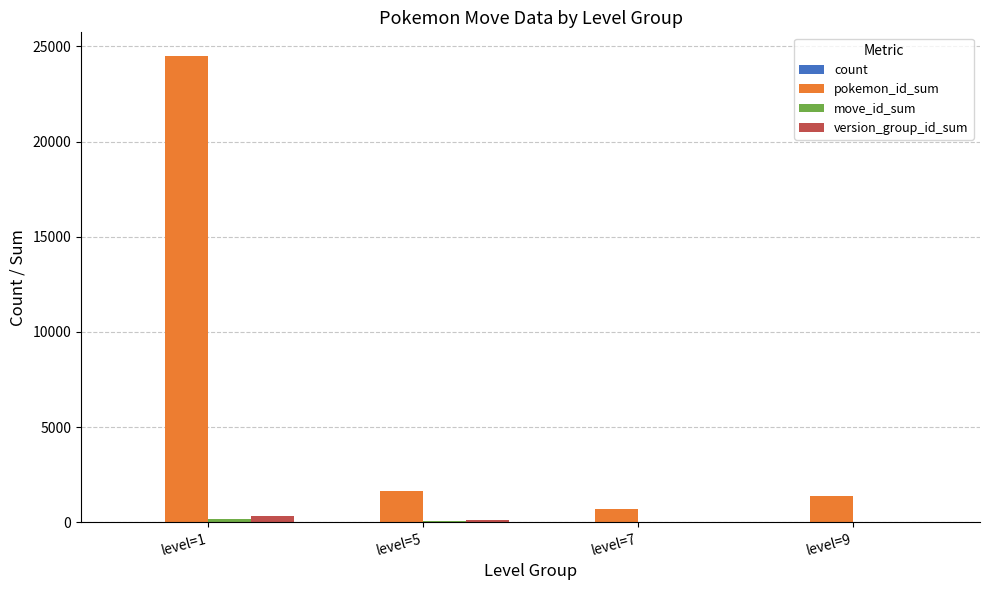

Is the value of version_group_id_sum at level=5 greater than the value of pokemon_id_sum at level=5?

No